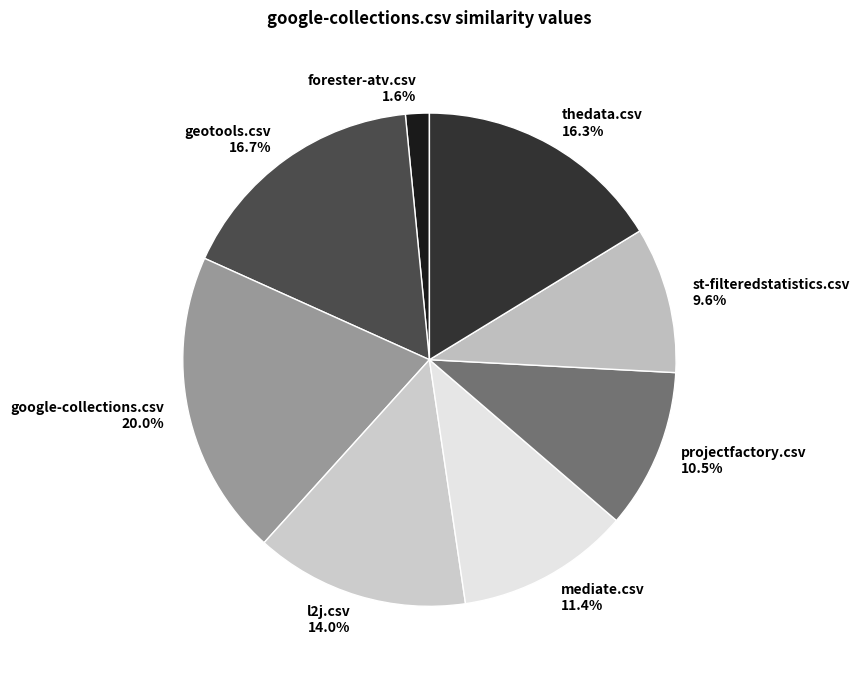

True or false: st-filteredstatistics.csv accounts for 10% of the total.

True